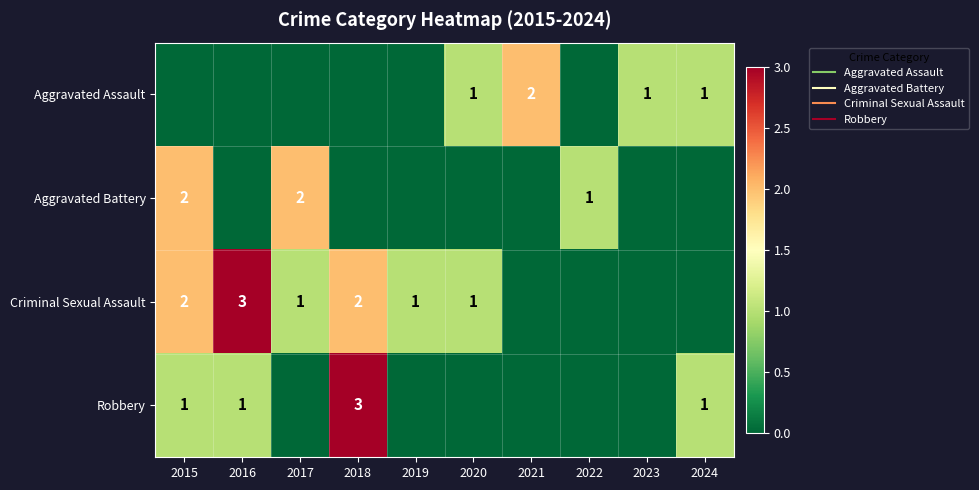

How many values in the Criminal Sexual Assault series are below 1?

4